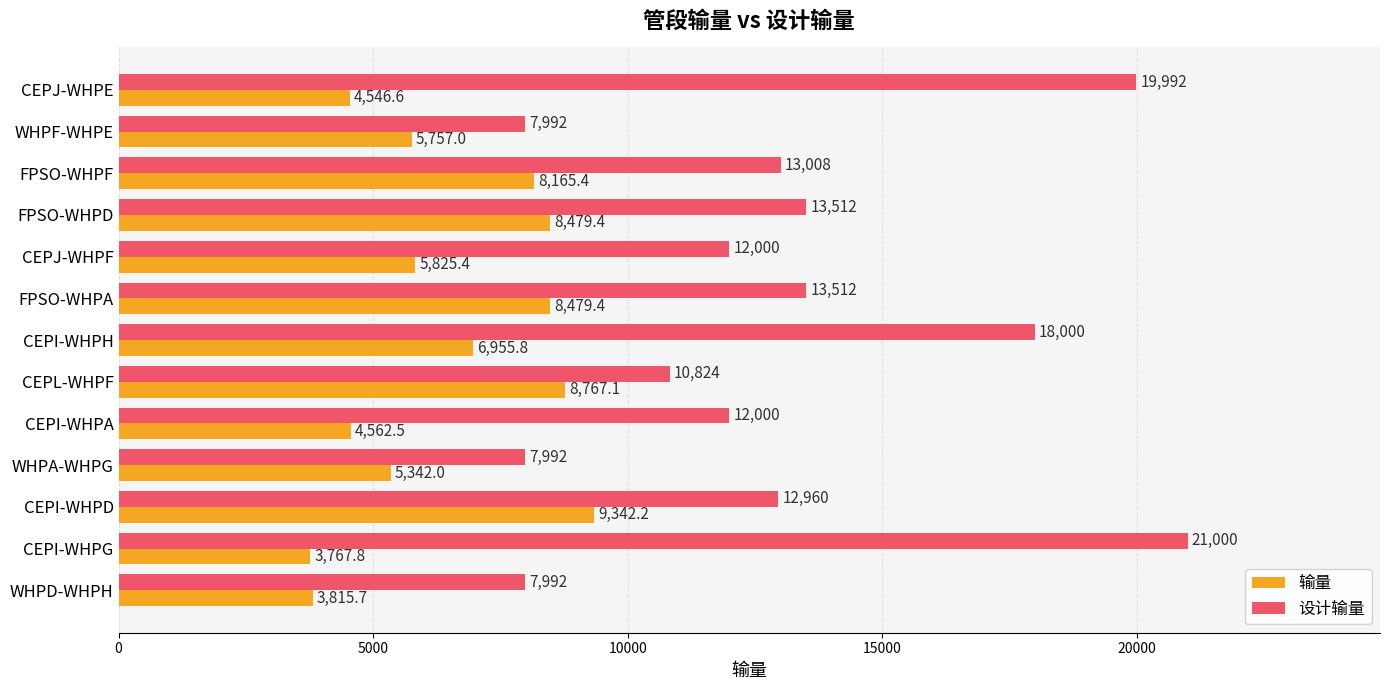

The value of 设计输量 at WHPF-WHPE is 7992.0. True or false?

True